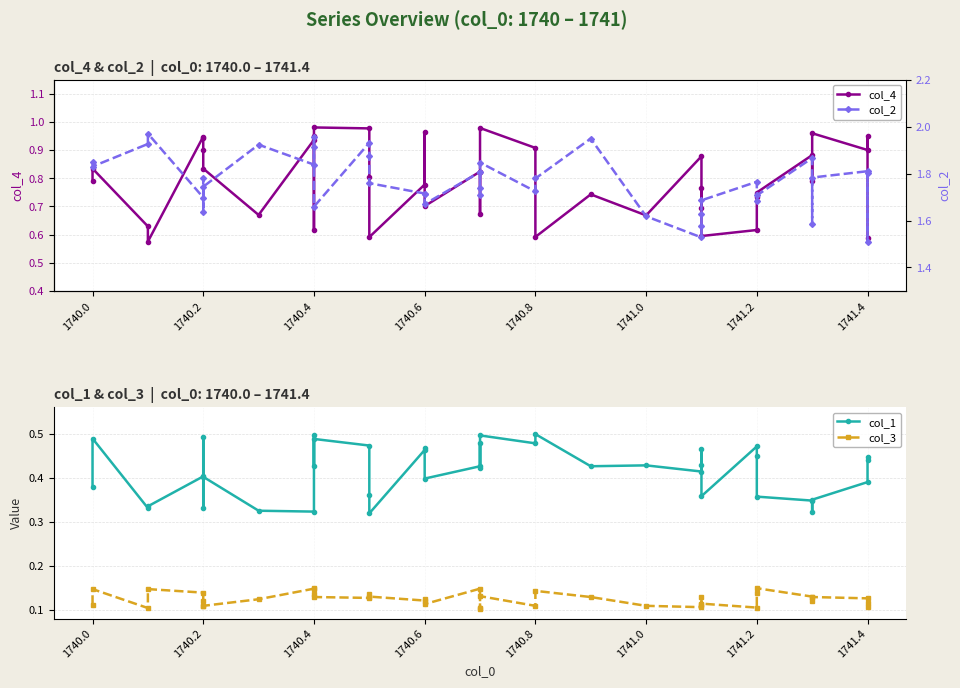

Which series has the largest total across all categories?

col_2